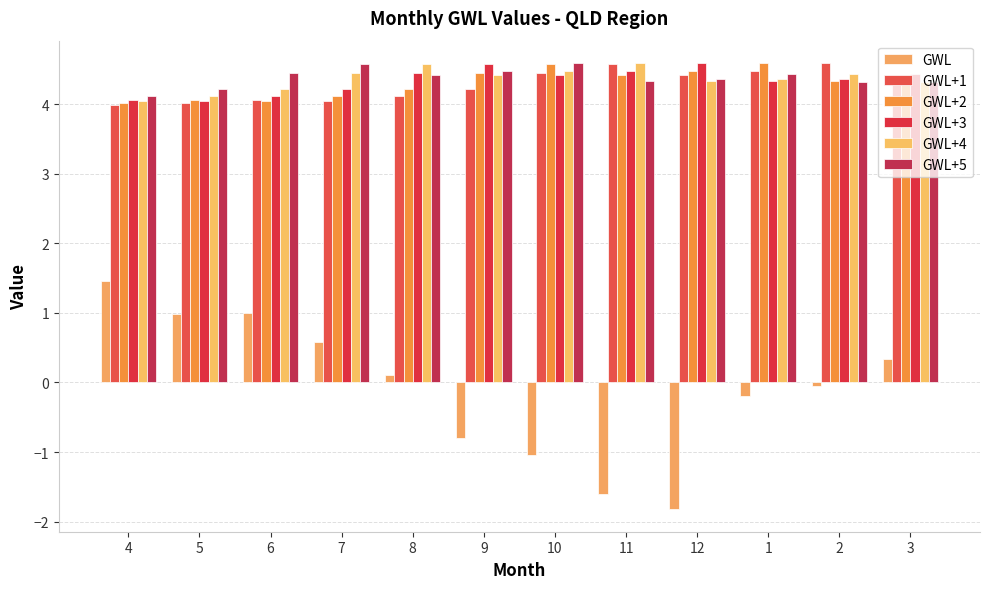

At which category is the sum across all series the highest?

3